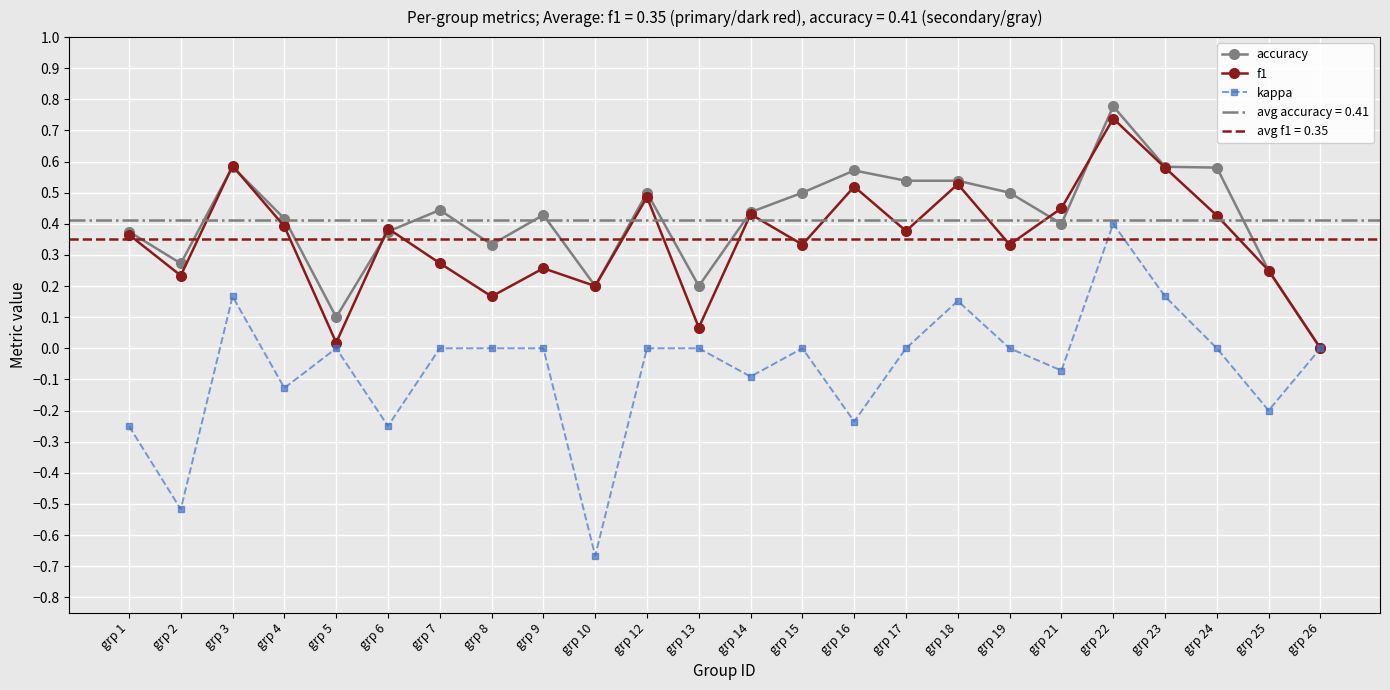

True or false: accuracy and kappa intersect in this chart.

False